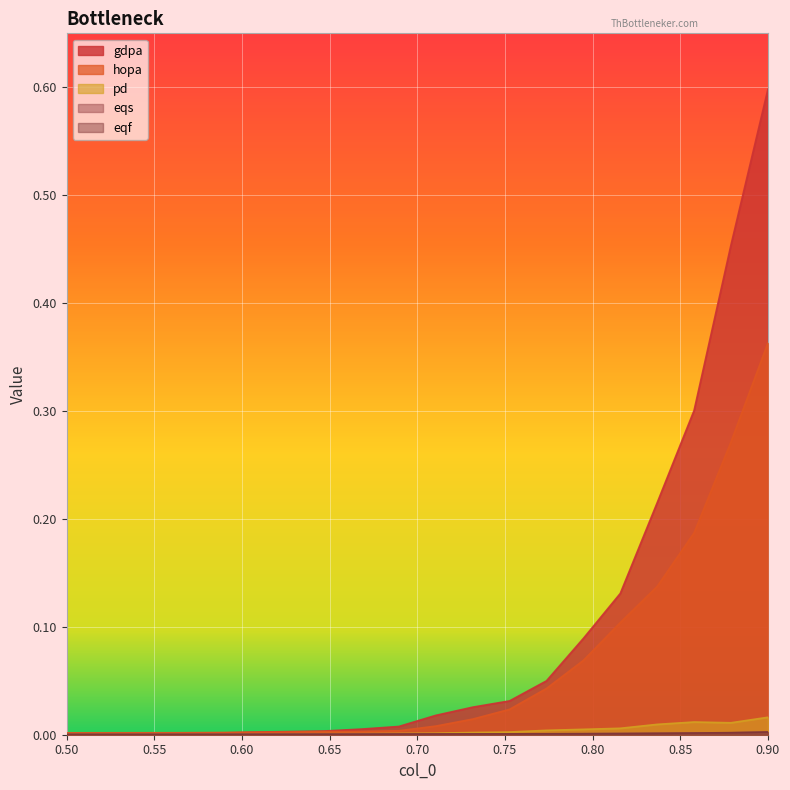

What are all the series names shown in the legend?

gdpa, hopa, pd, eqs, eqf